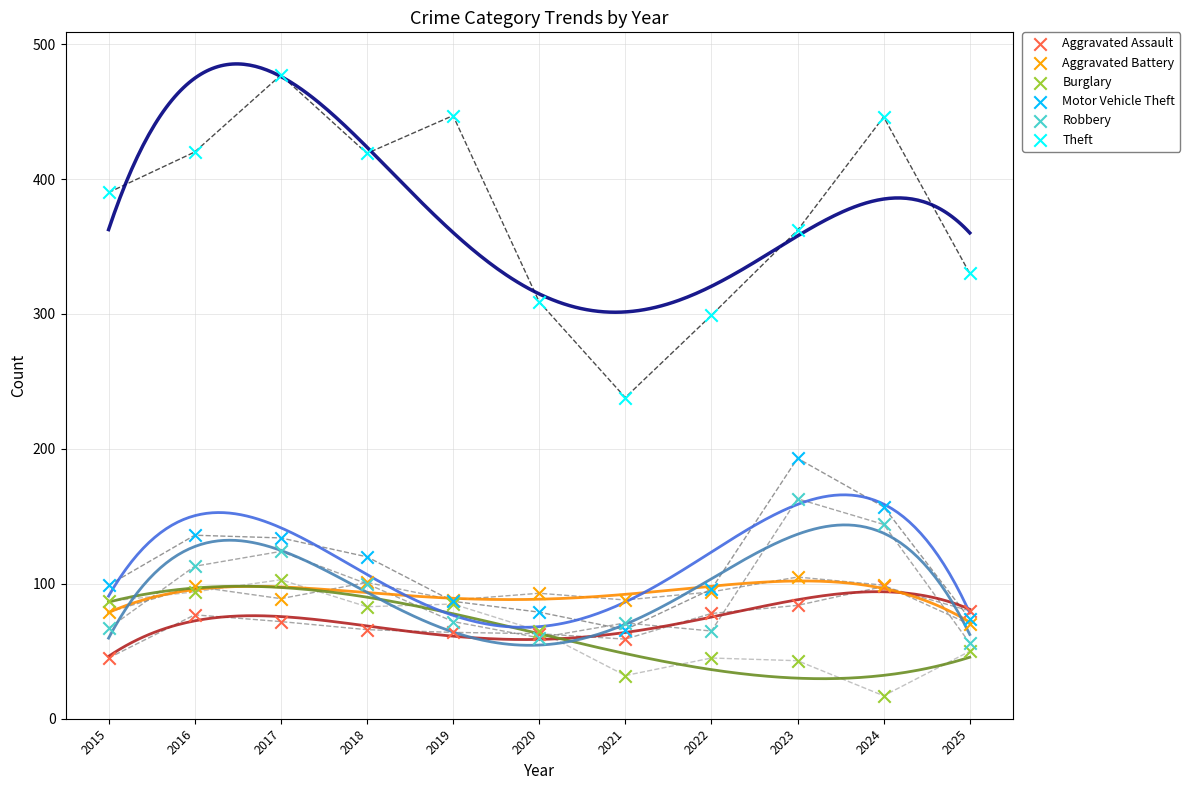

Across all series, what Y value is closest to 247?

238